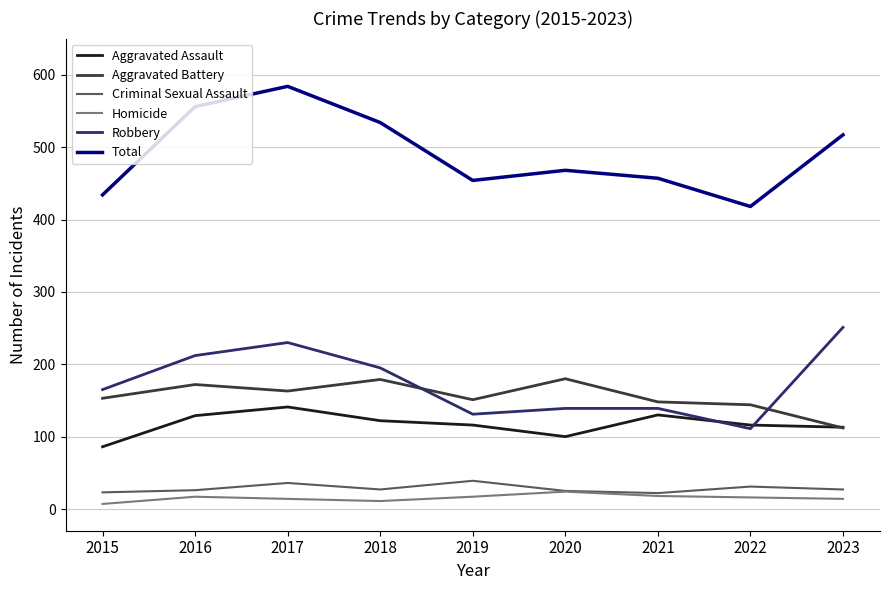

What is the spread (max minus min) of values at 2022?

402